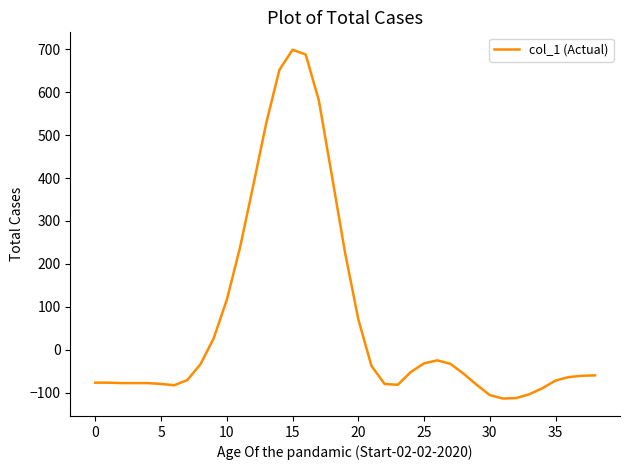

What is the difference between the maximum and minimum values?

813